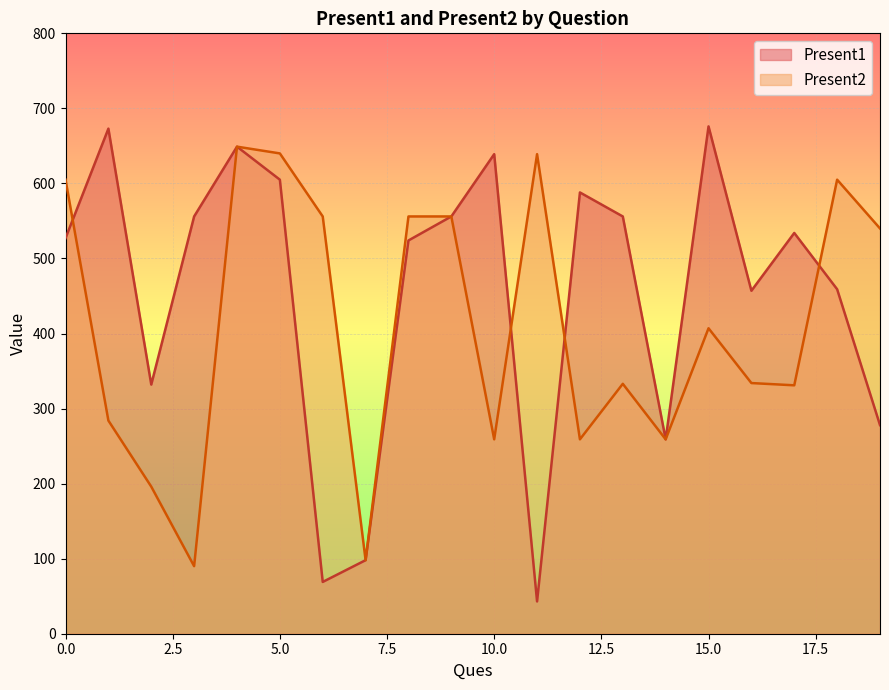

Reading right to left, transcribe all the data shown in this chart.

Present1: 19=278	18=459	17=534	16=457	15=676	14=259	13=556	12=588	11=43	10=639	9=556	8=524	7=98	6=69	5=605	4=649	3=556	2=332	1=673	0=527
Present2: 19=540	18=605	17=331	16=334	15=407	14=259	13=333	12=259	11=639	10=259	9=556	8=556	7=98	6=556	5=640	4=649	3=90	2=196	1=284	0=605